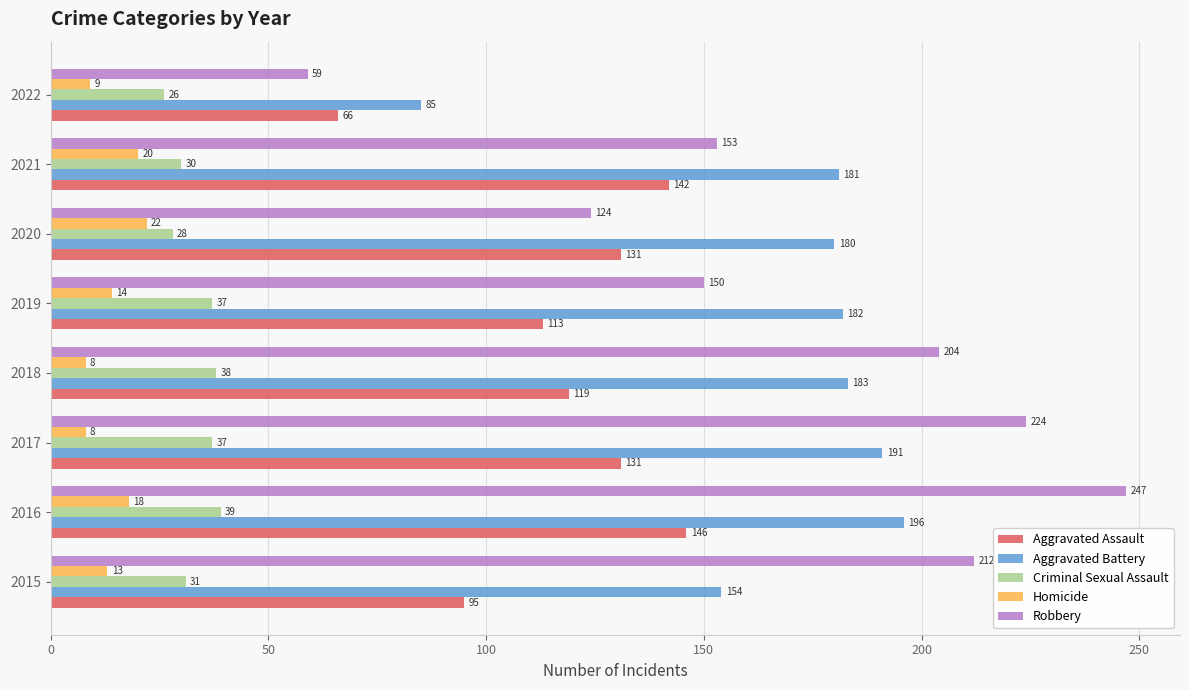

Is it true that Homicide equals 18 at 2016?

True